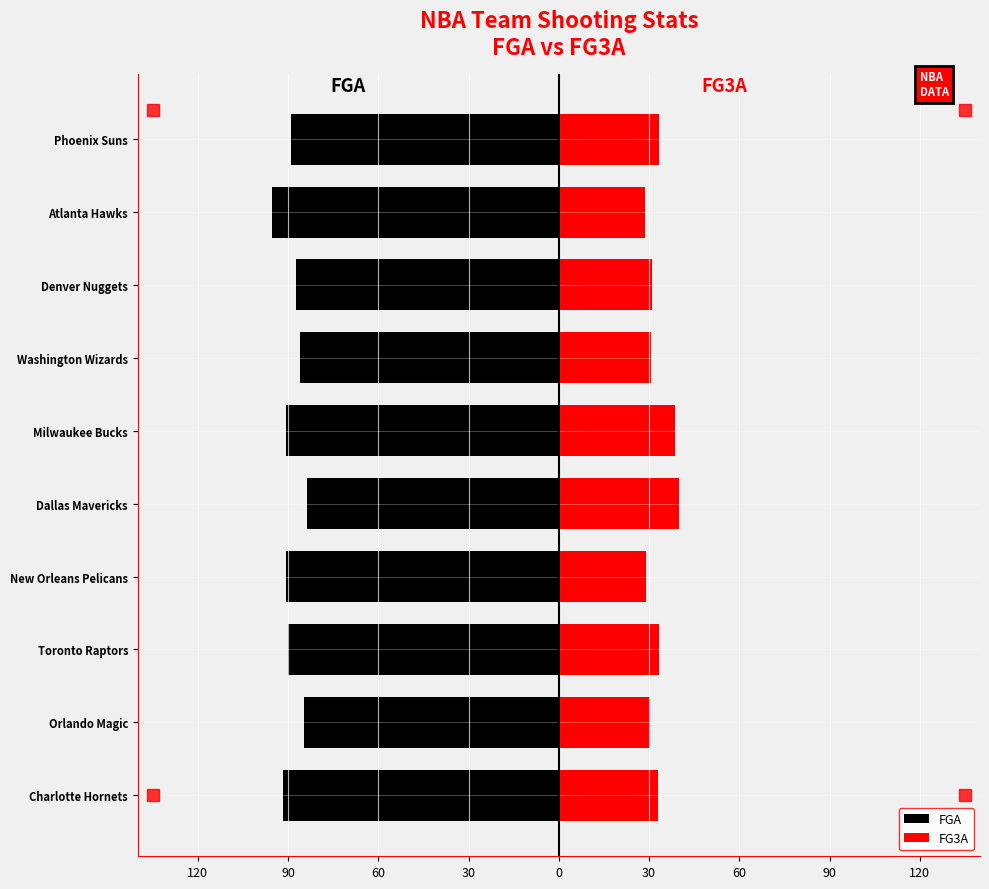

What is the label of the 1st bar from the left?

Charlotte Hornets